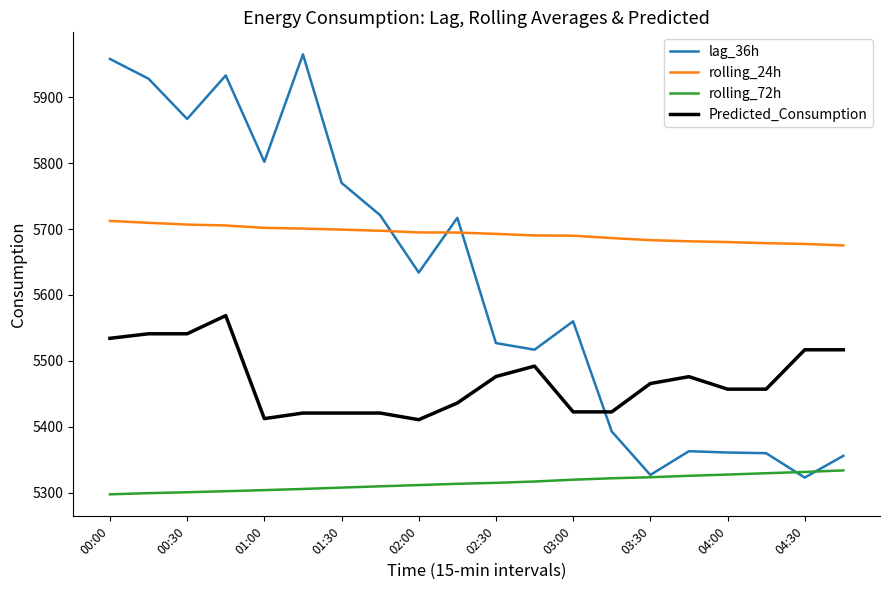

What is the greatest value displayed?

5965.0